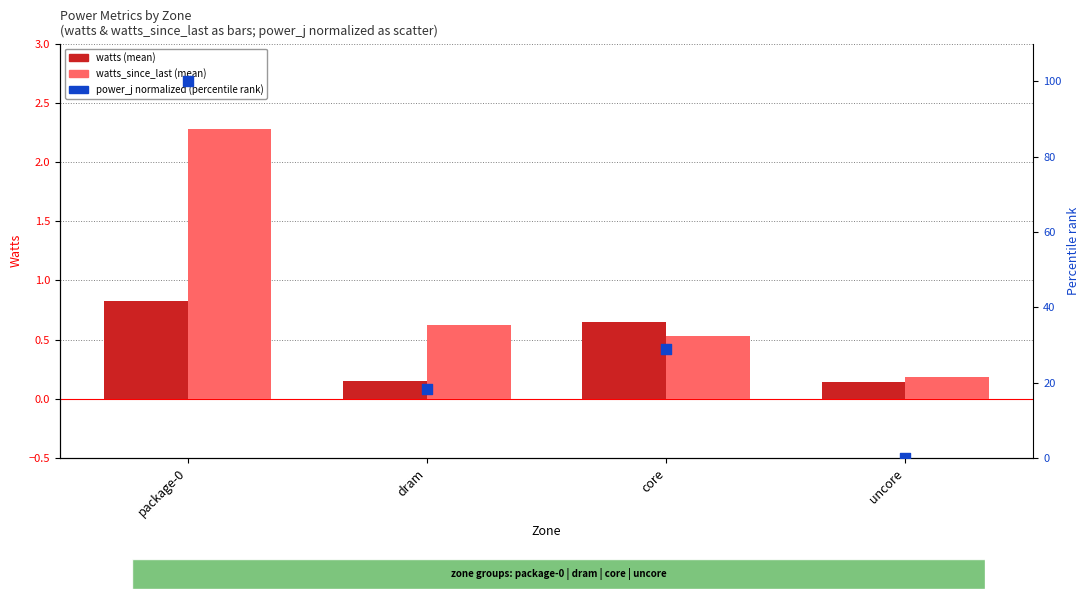

Is the value of watts_since_last (mean) at uncore greater than the value of watts (mean) at uncore?

Yes